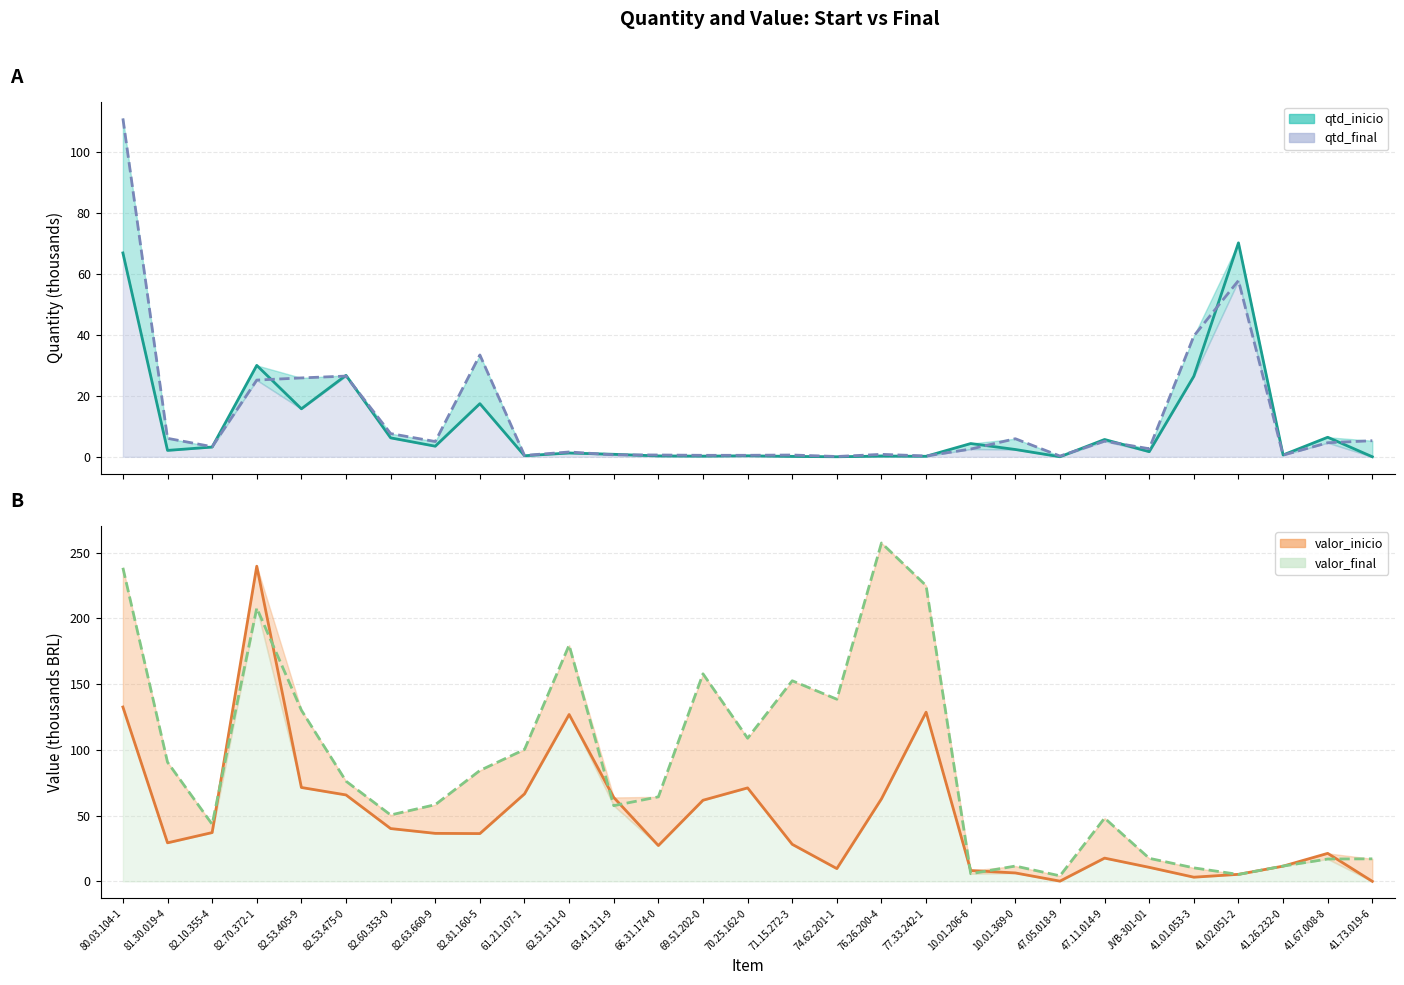

Which series has the widest spread of values?

valor_final